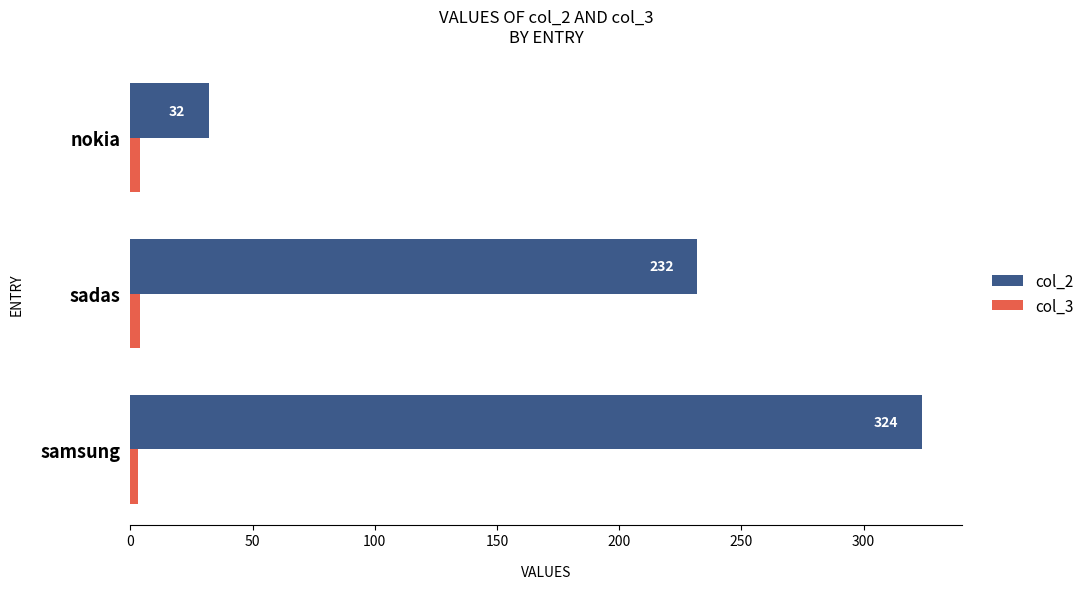

Rank the categories by col_2 value from lowest to highest.

nokia, sadas, samsung